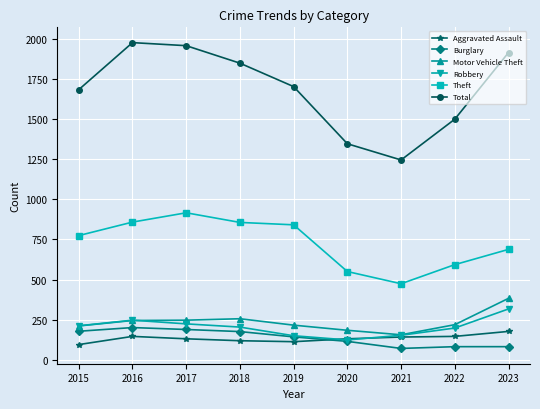

Rank the series by their maximum value, from highest to lowest.

Total, Theft, Motor Vehicle Theft, Robbery, Burglary, Aggravated Assault